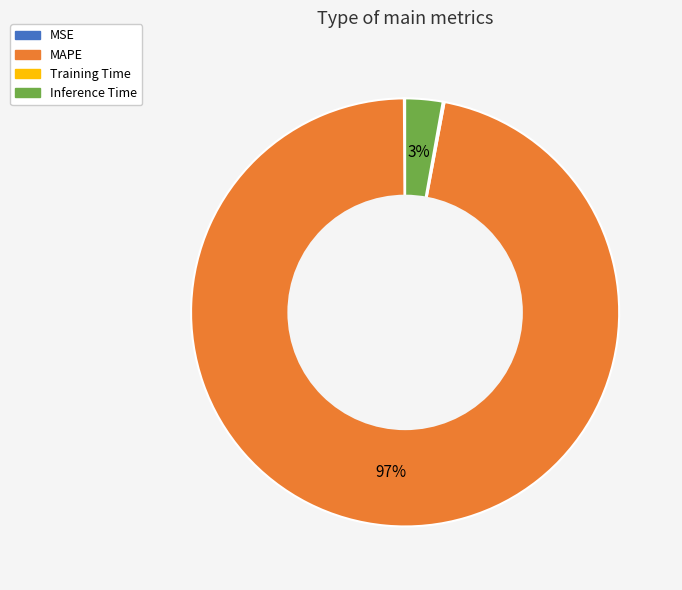

To the nearest percent, what is the difference between the Inference Time and MAPE slice percentages?

94%